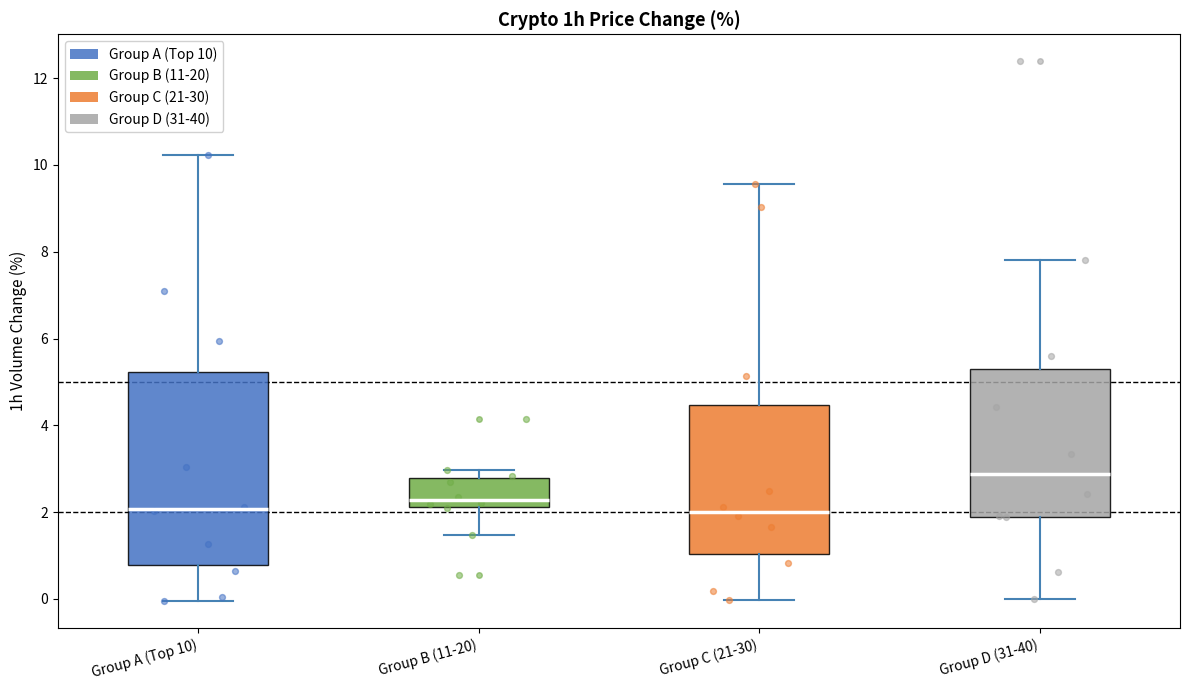

Reading left to right, read every box against the y-axis: the position of its median line, the range the box covers, and the ends of its whiskers. The values are not printed on the chart, so give them approximately, as read against the axis.

Group A (Top 10): median 2.0, box 0.8 to 5.2, whiskers 0.0 to 10.2
Group B (11-20): median 2.2 (just above the box's lower edge), box 2.2 to 2.8, whiskers 1.4 to 3.0
Group C (21-30): median 2.0, box 1.0 to 4.4, whiskers 0.0 to 9.6
Group D (31-40): median 2.8, box 1.8 to 5.2, whiskers 0.0 to 7.8